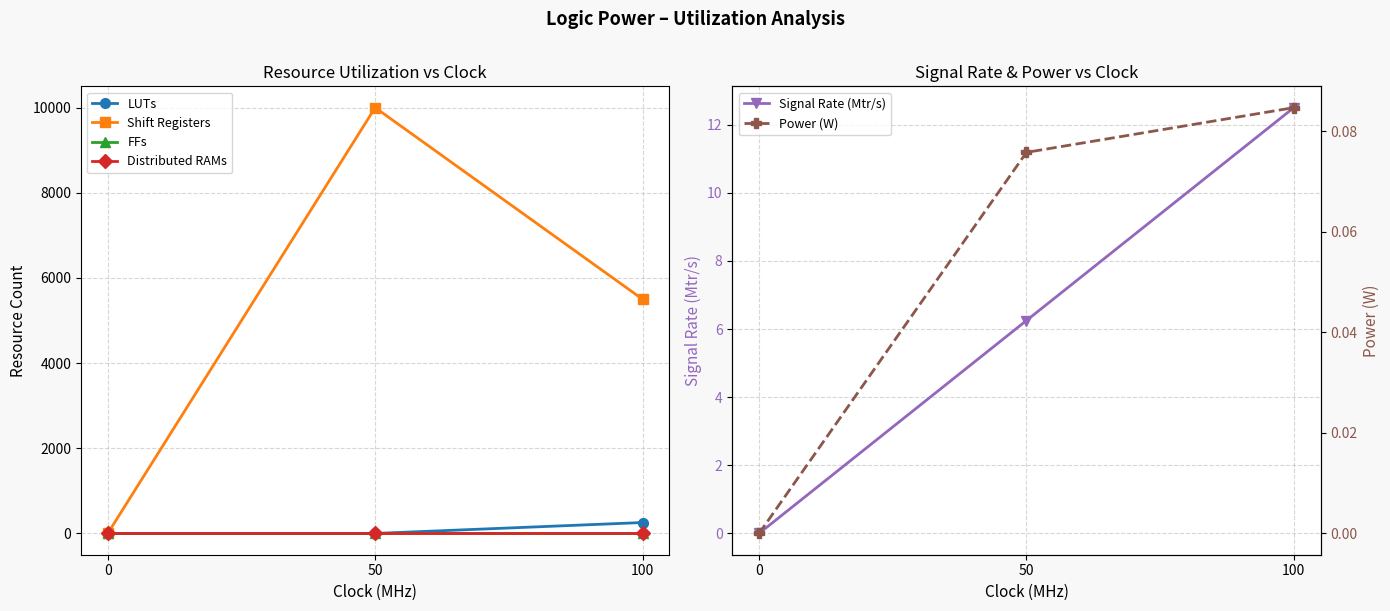

What is the sum of the Shift Registers values at 100 and 0?

5500